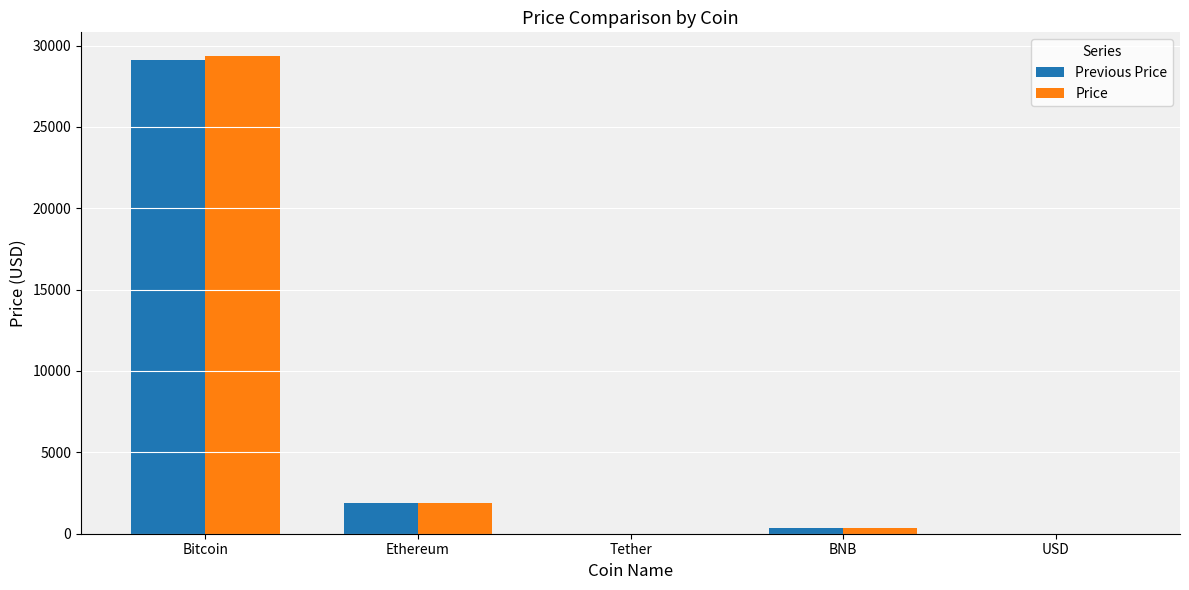

What value does the Price series have at Ethereum?

1903.6